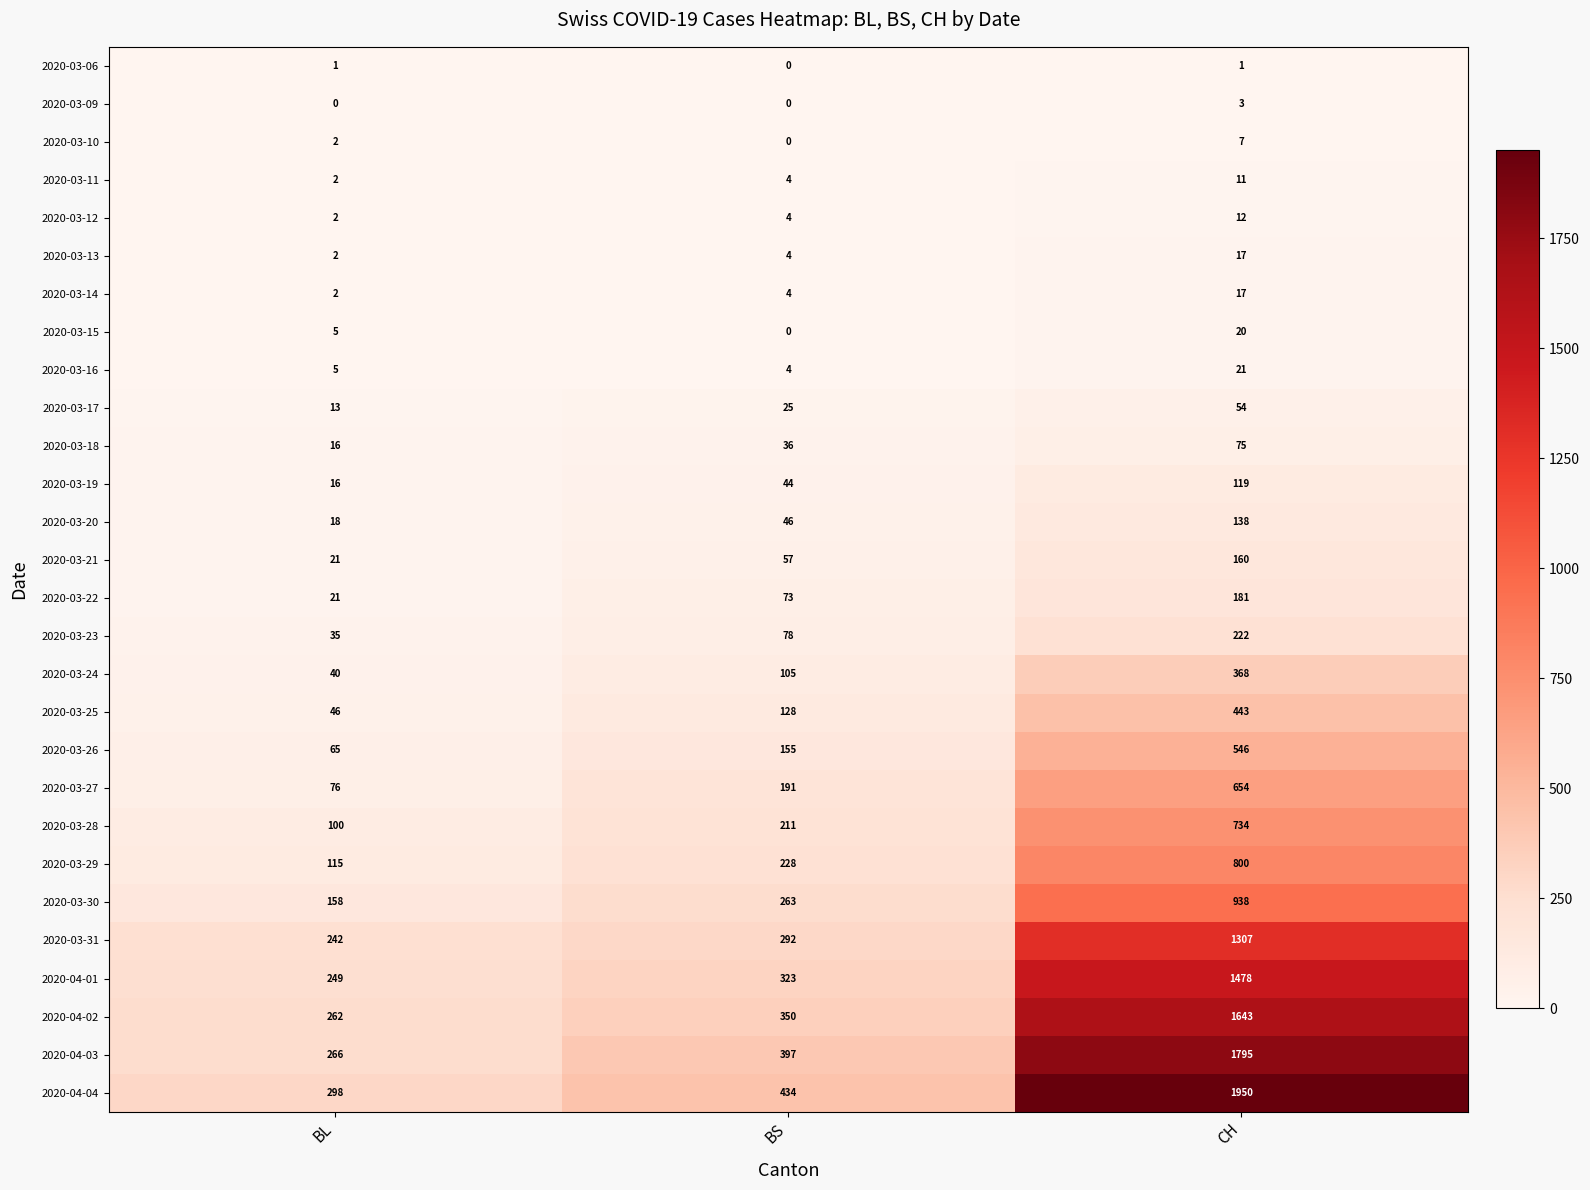

What is the average value of the 2020-03-13 series?

8